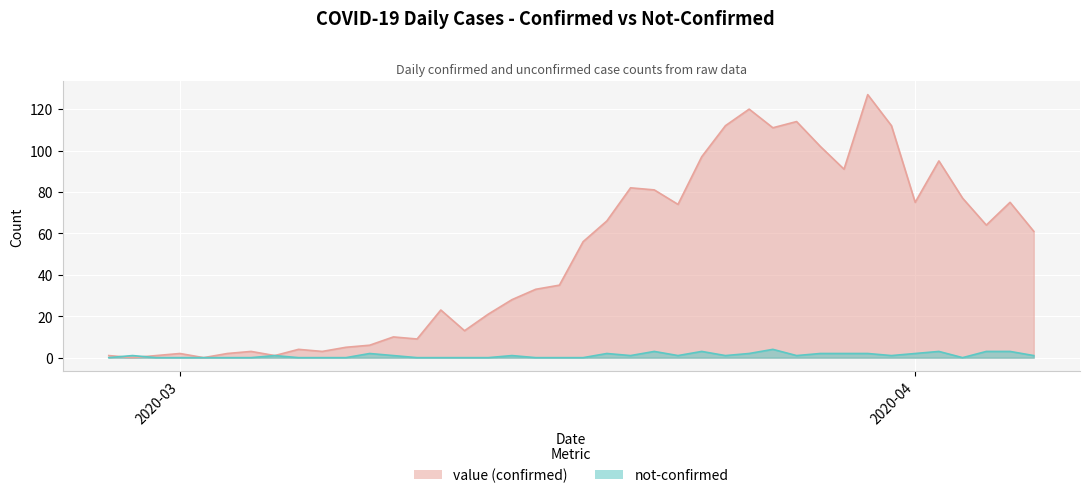

In not-confirmed, how many points are lower than both neighbors (excluding endpoints)?

6